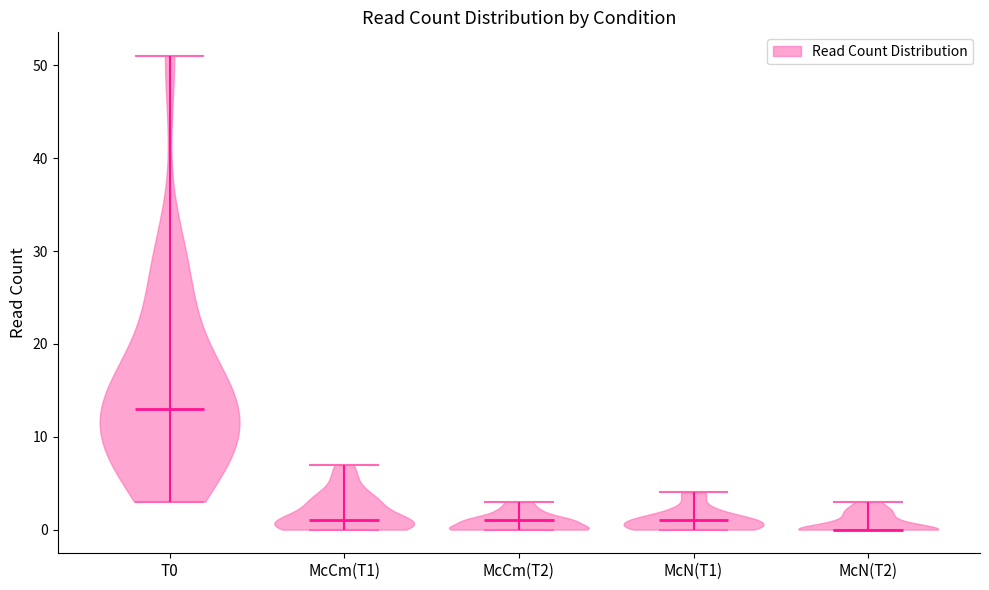

Which violin has the lowest median line?

McN(T2)